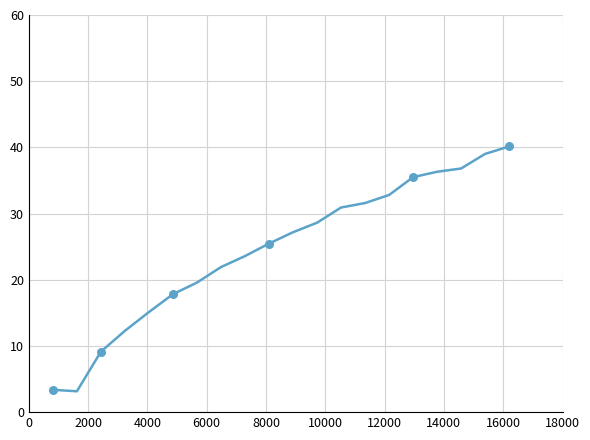

What is the difference between the maximum and minimum values?

37.0